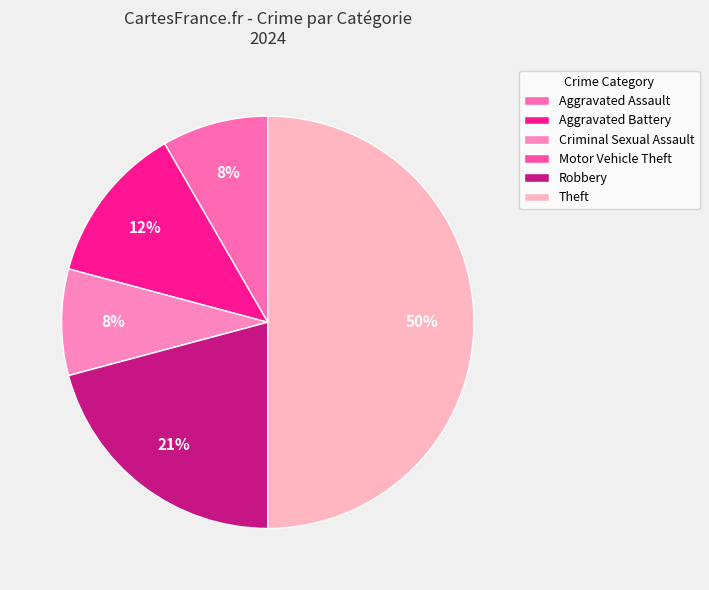

Between Theft and Robbery, which is larger?

Theft